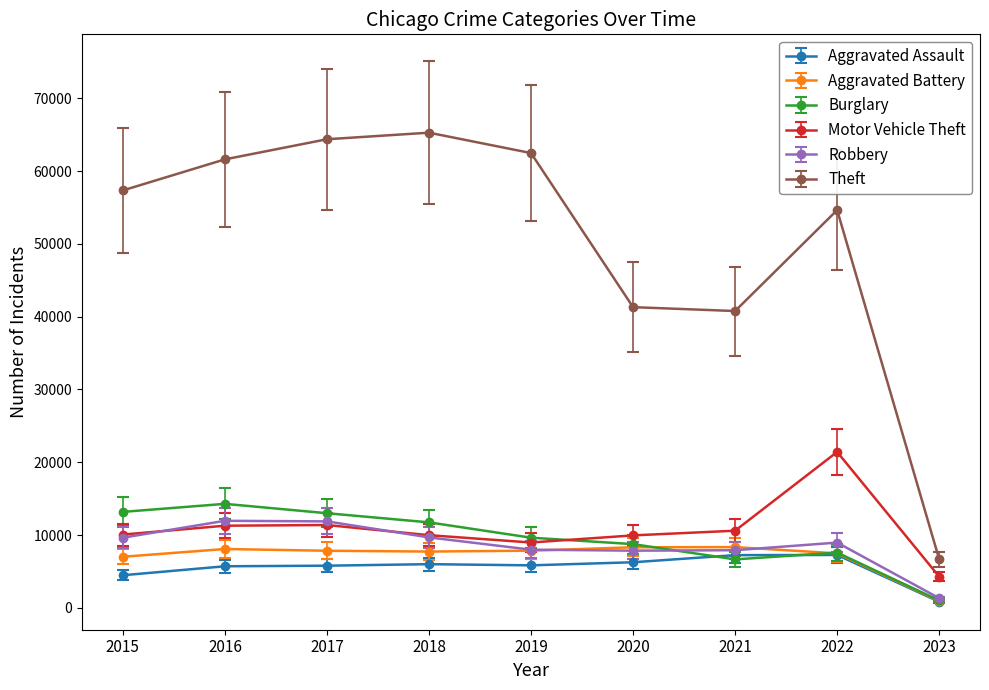

At how many categories does at least one series exceed 51225?

6